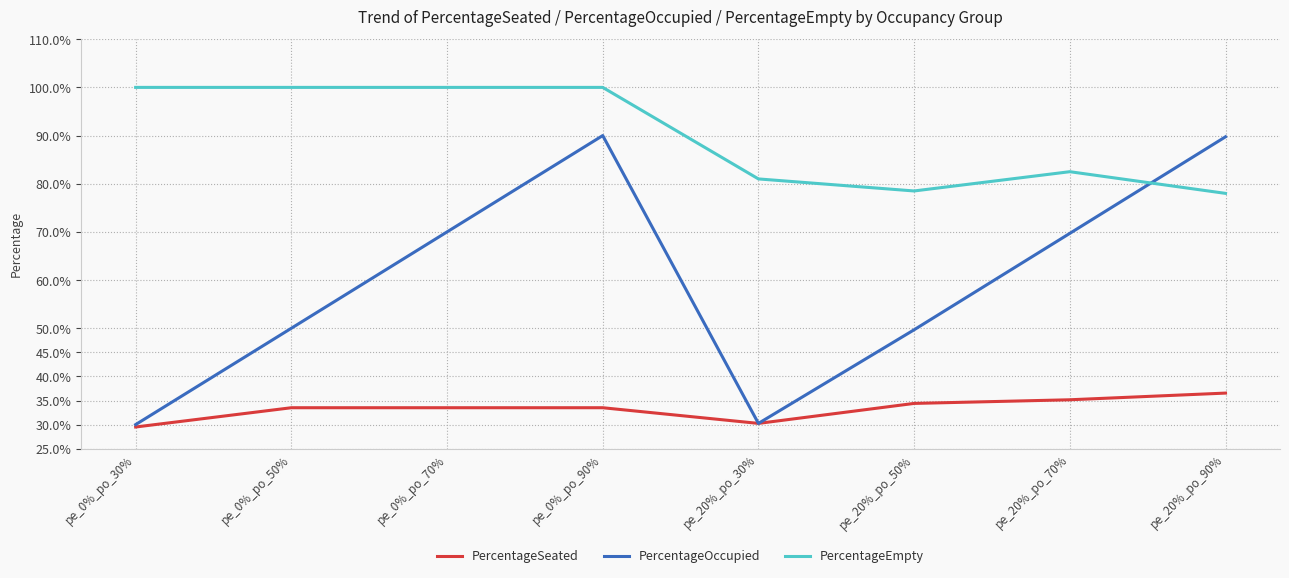

What are all the series names shown in the legend?

PercentageSeated, PercentageOccupied, PercentageEmpty